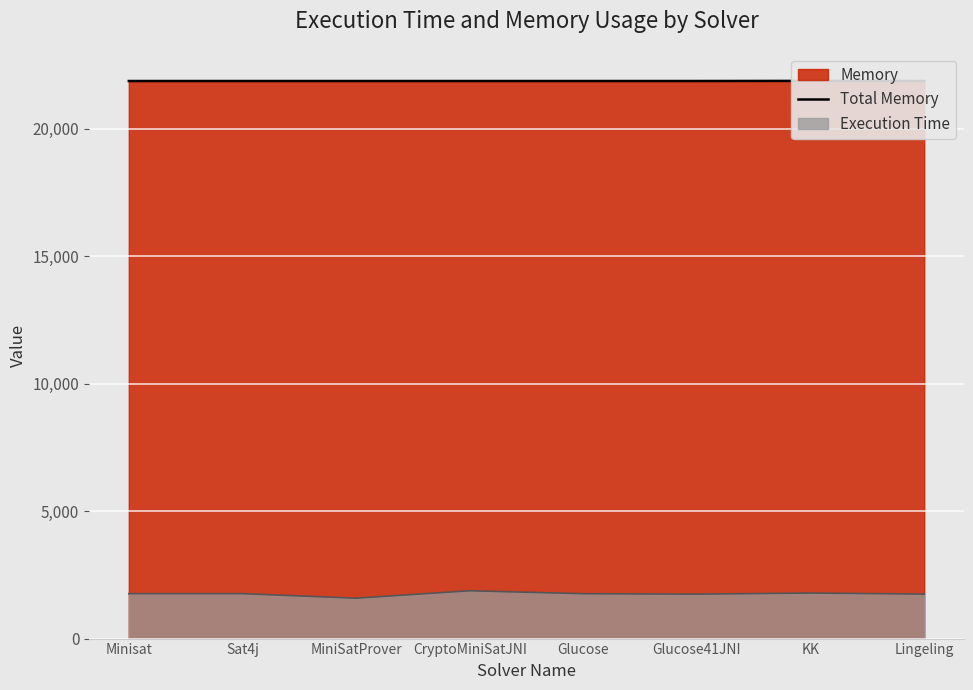

True or false: the data shows 21877 at KK.

True